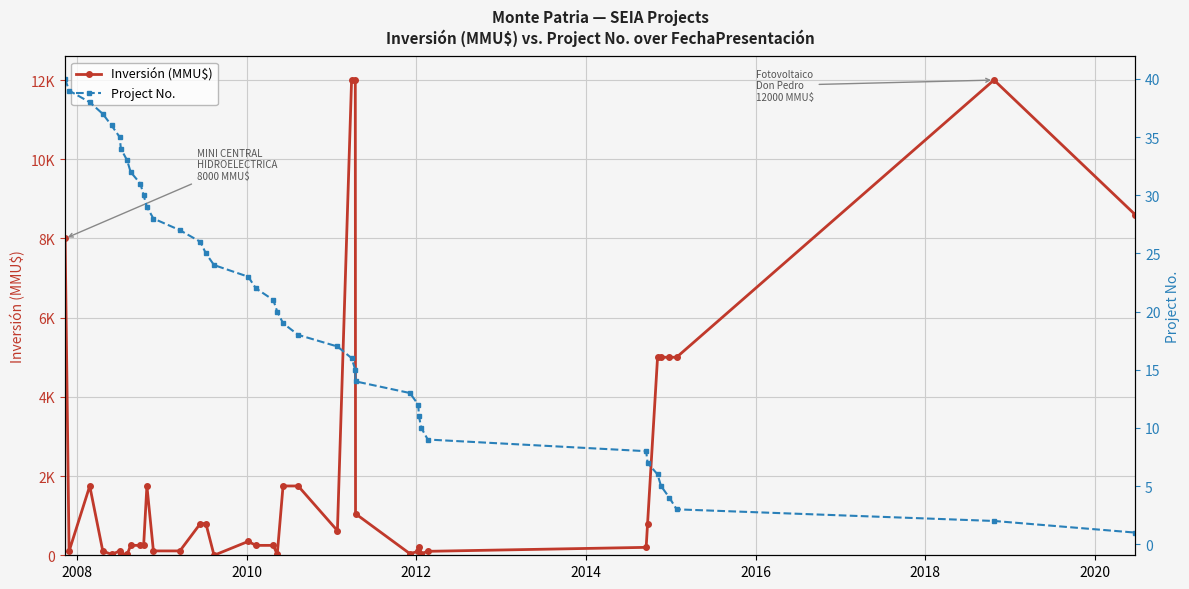

How many interior local valleys does the Inversión (MMU$) series have?

7